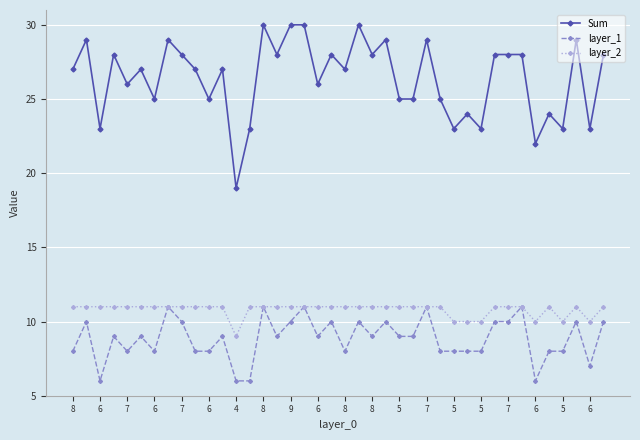

What are all the series names shown in the legend?

Sum, layer_1, layer_2